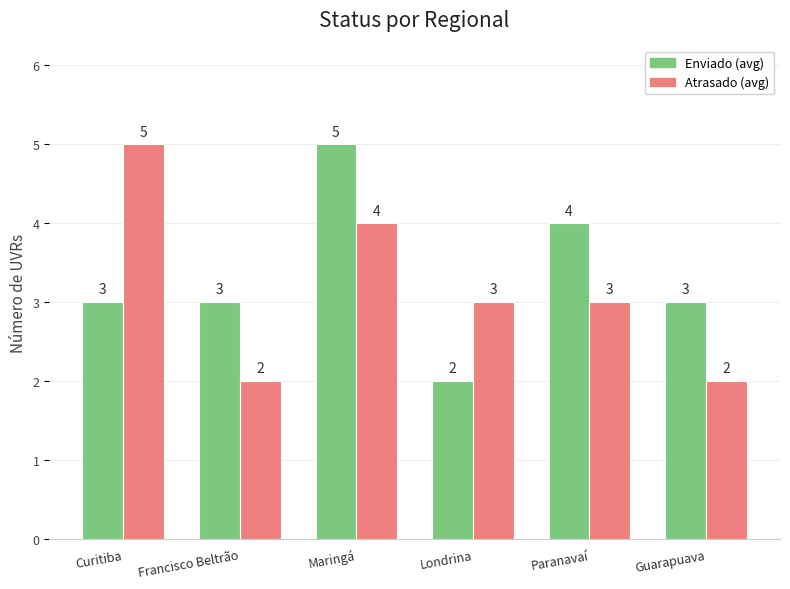

How many groups of bars are there?

6